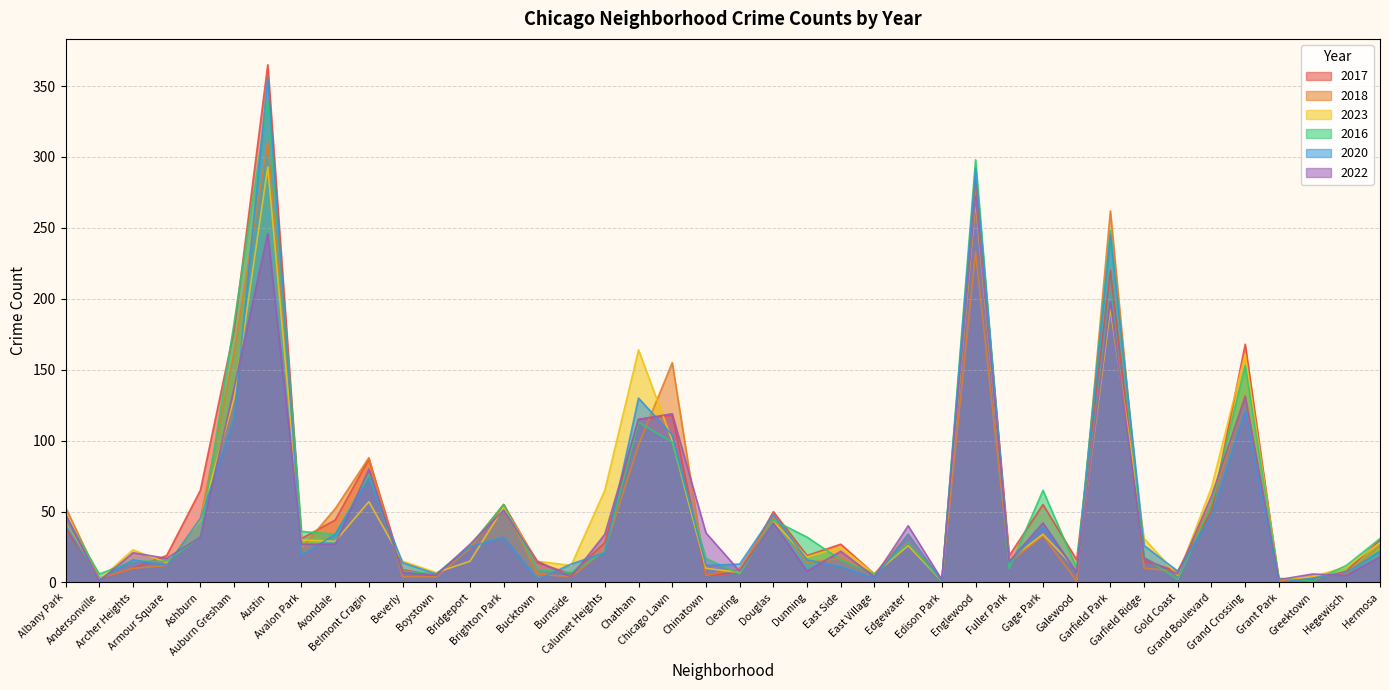

What is the difference between the 2018 values at Garfield Ridge and Fuller Park?

4